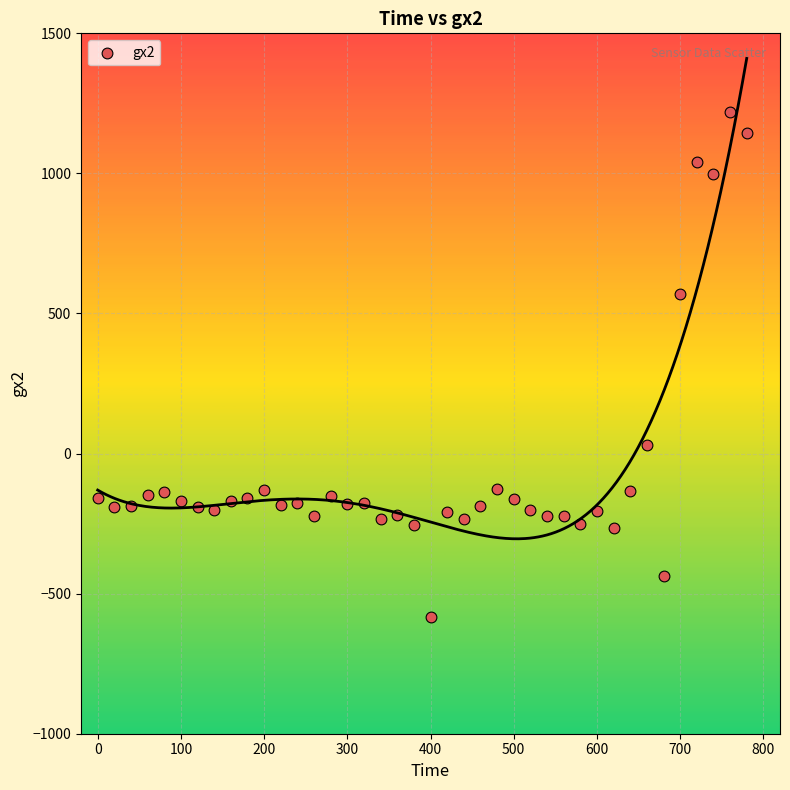

What Y value in the scatter plot is closest to 317?

568